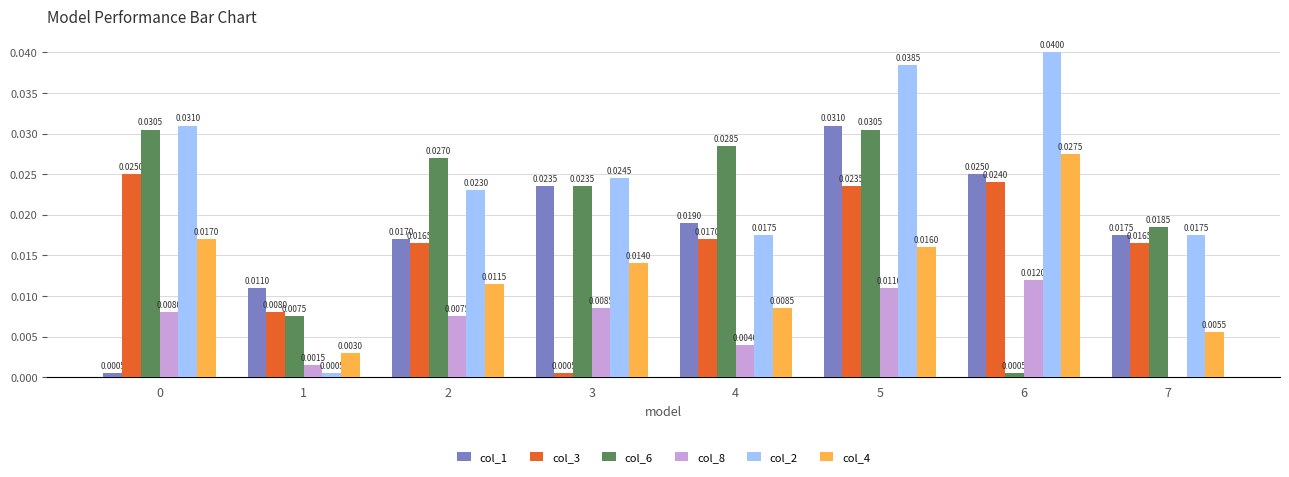

What are all the series names shown in the legend?

col_1, col_3, col_6, col_8, col_2, col_4